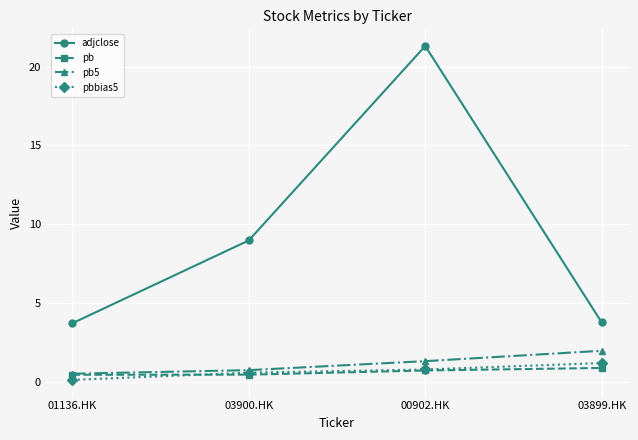

What is the average value of the pb series?

0.6